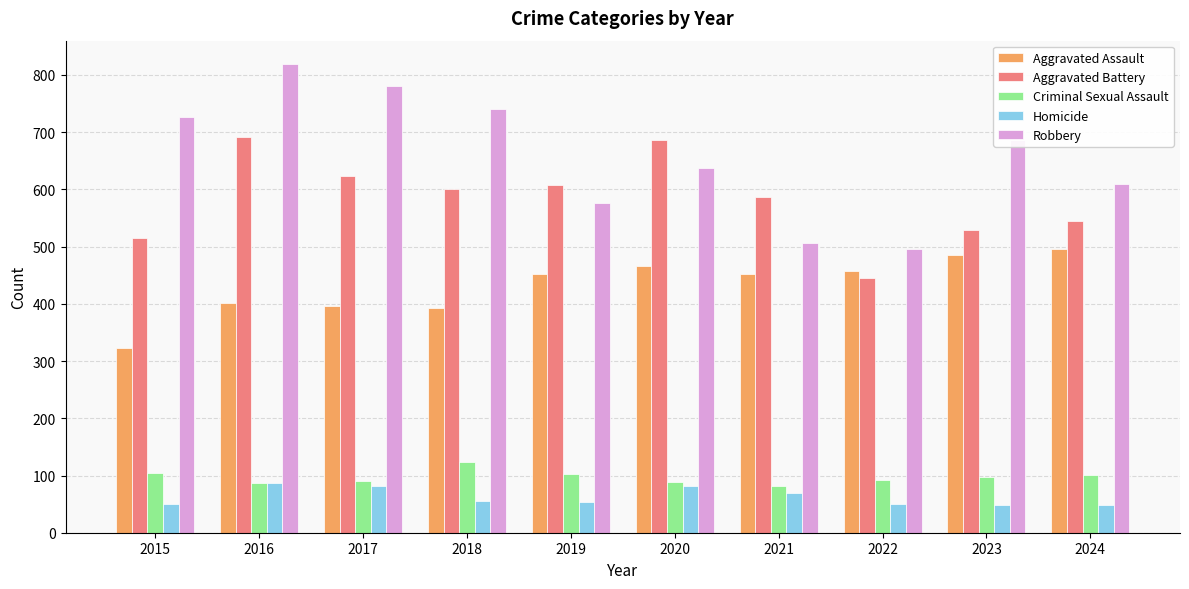

What is the difference between the Aggravated Battery values at 2024 and 2021?

42